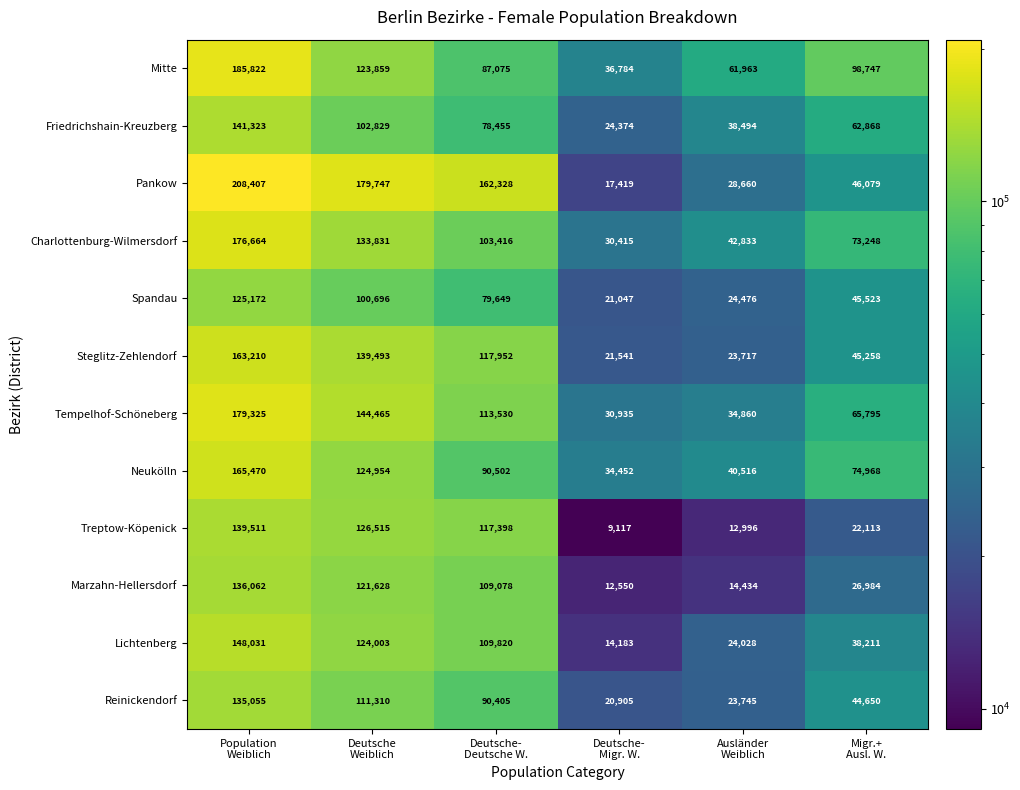

What is the difference between the maximum and minimum values in the Tempelhof-Schöneberg series?

148390